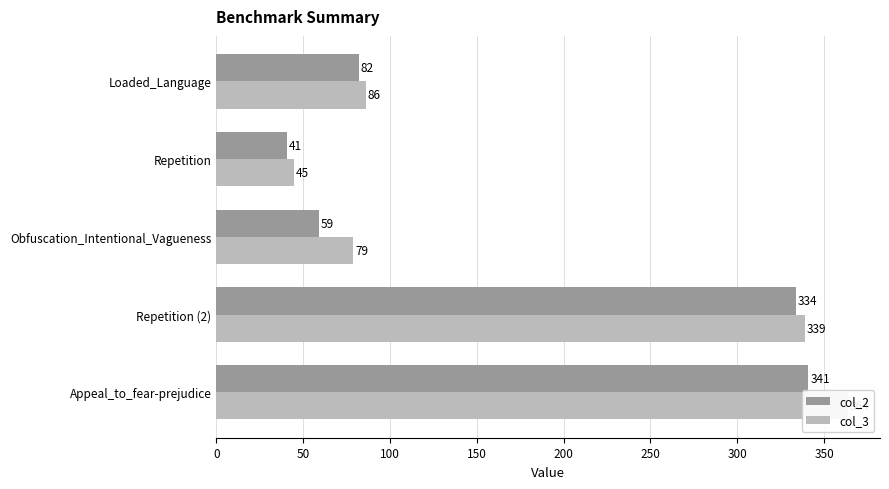

What is the value of the col_2 bar at the 5th from the left?

341